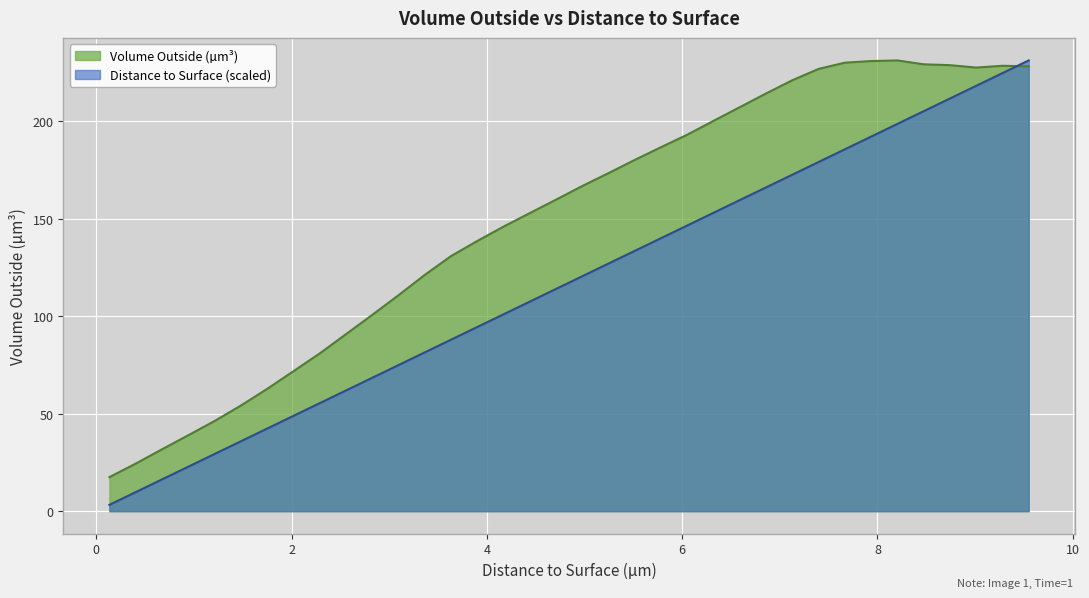

Which series has the largest total across all categories?

Volume Outside (µm³)